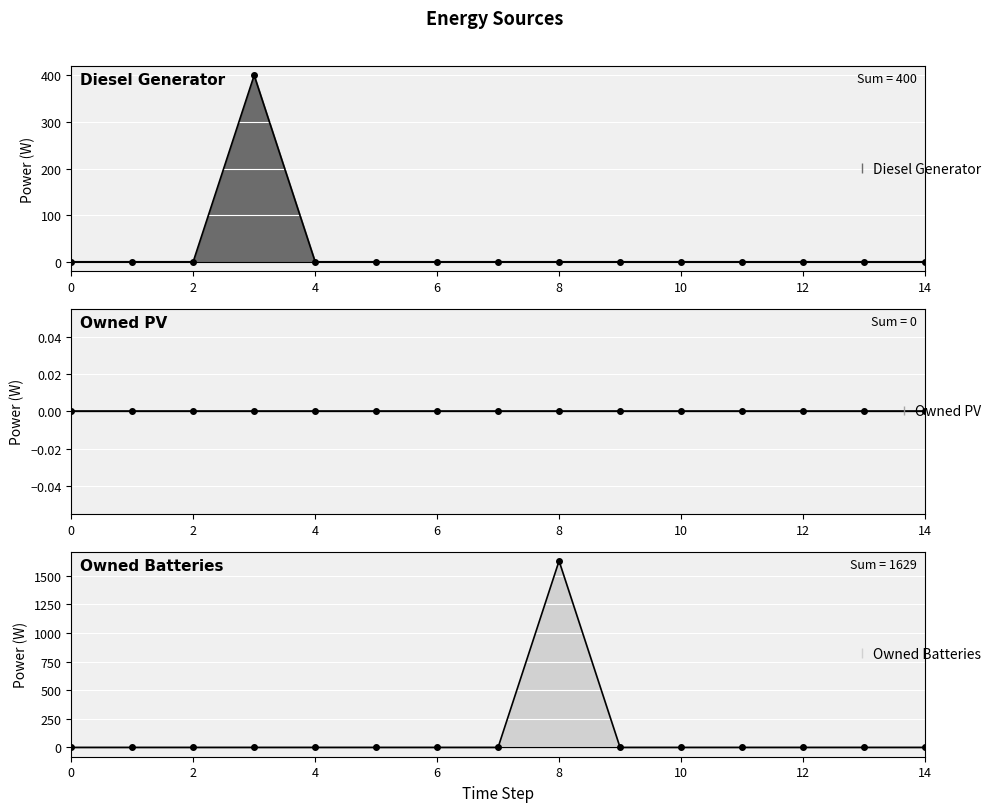

What is the difference between the maximum and minimum values in the Diesel Generator series?

400.0